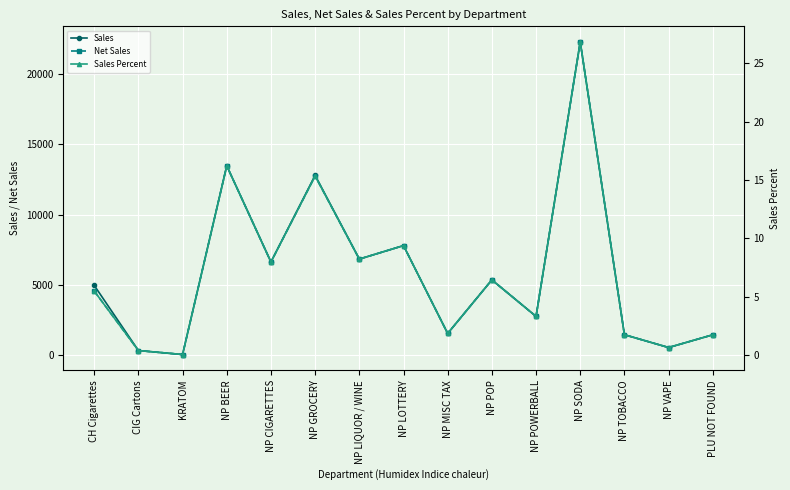

True or false: Sales Percent and Sales intersect in this chart.

False